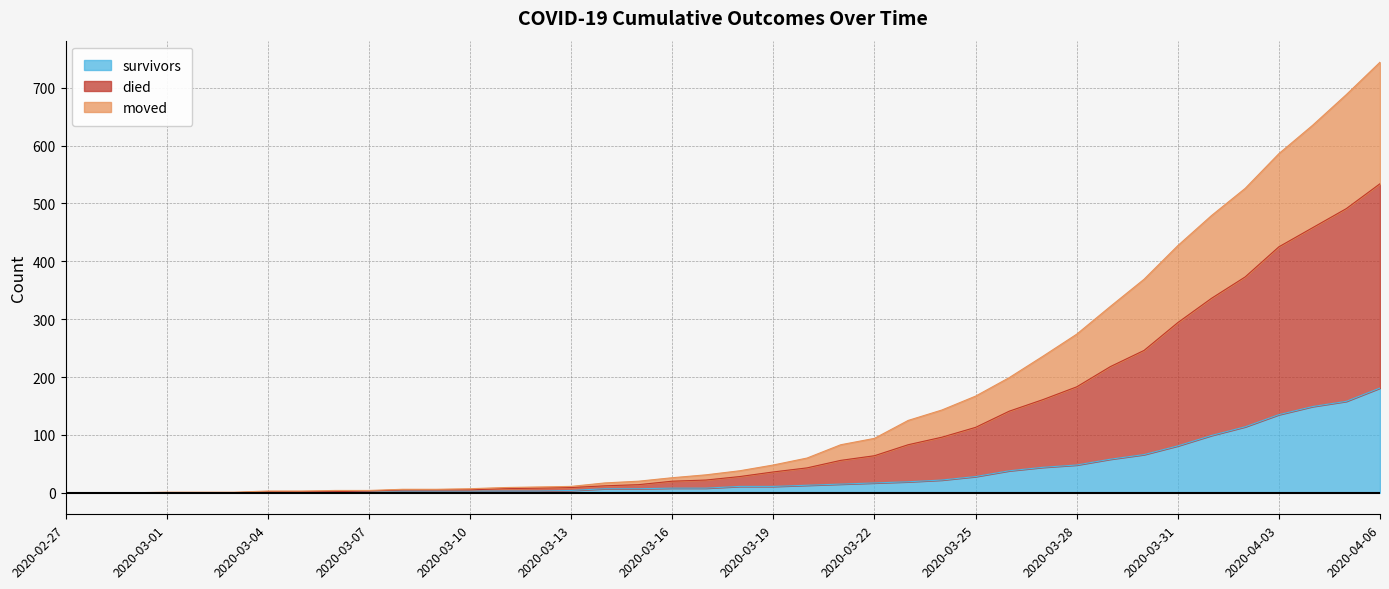

Which series has the largest total across all categories?

died